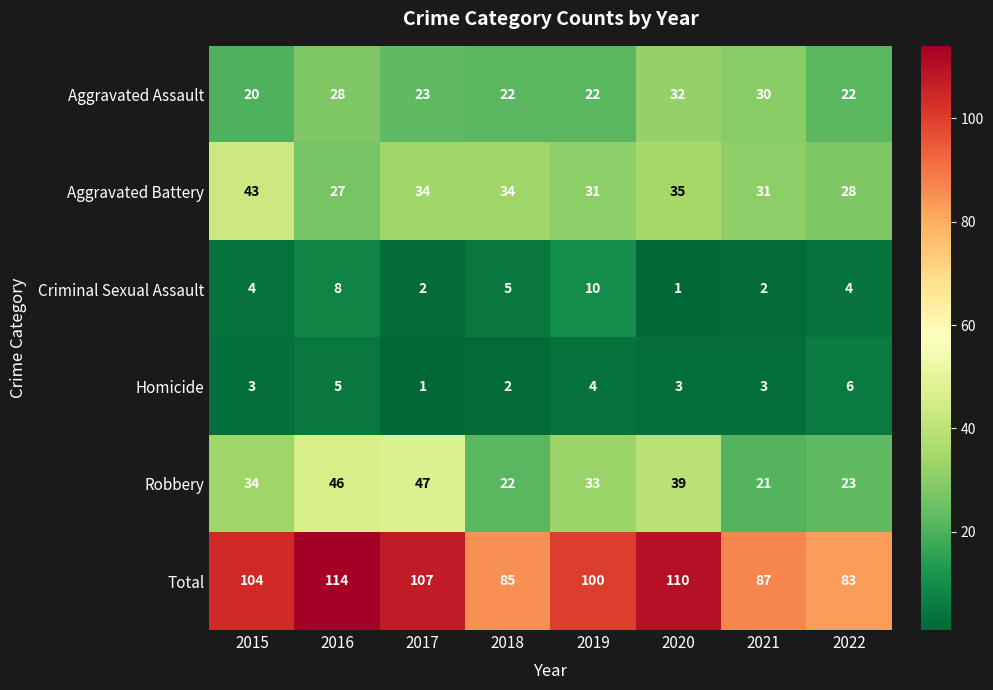

What is the difference between the Criminal Sexual Assault values at 2016 and 2021?

6